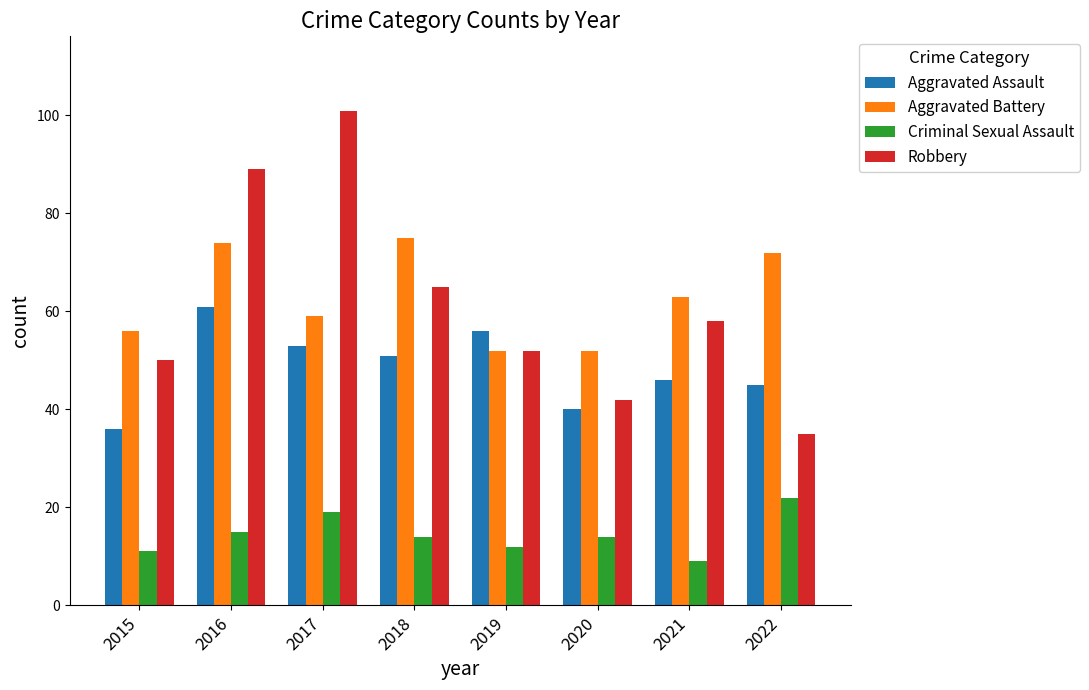

What is the value of the Aggravated Battery bar at the 4th from the left?

75